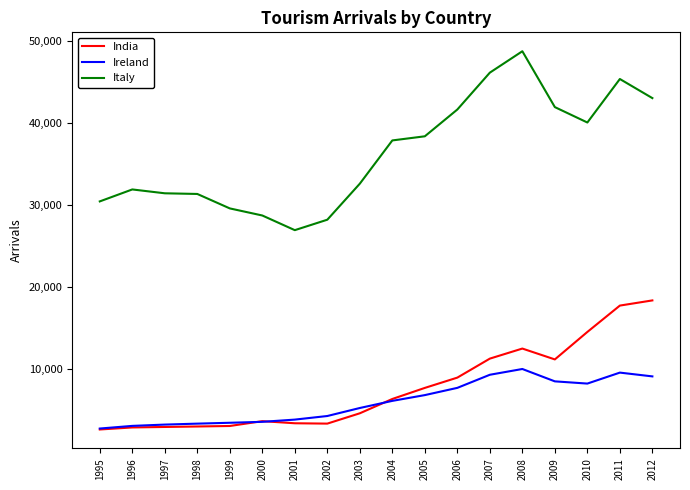

Is it true that Italy equals 45360 at 1995?

False